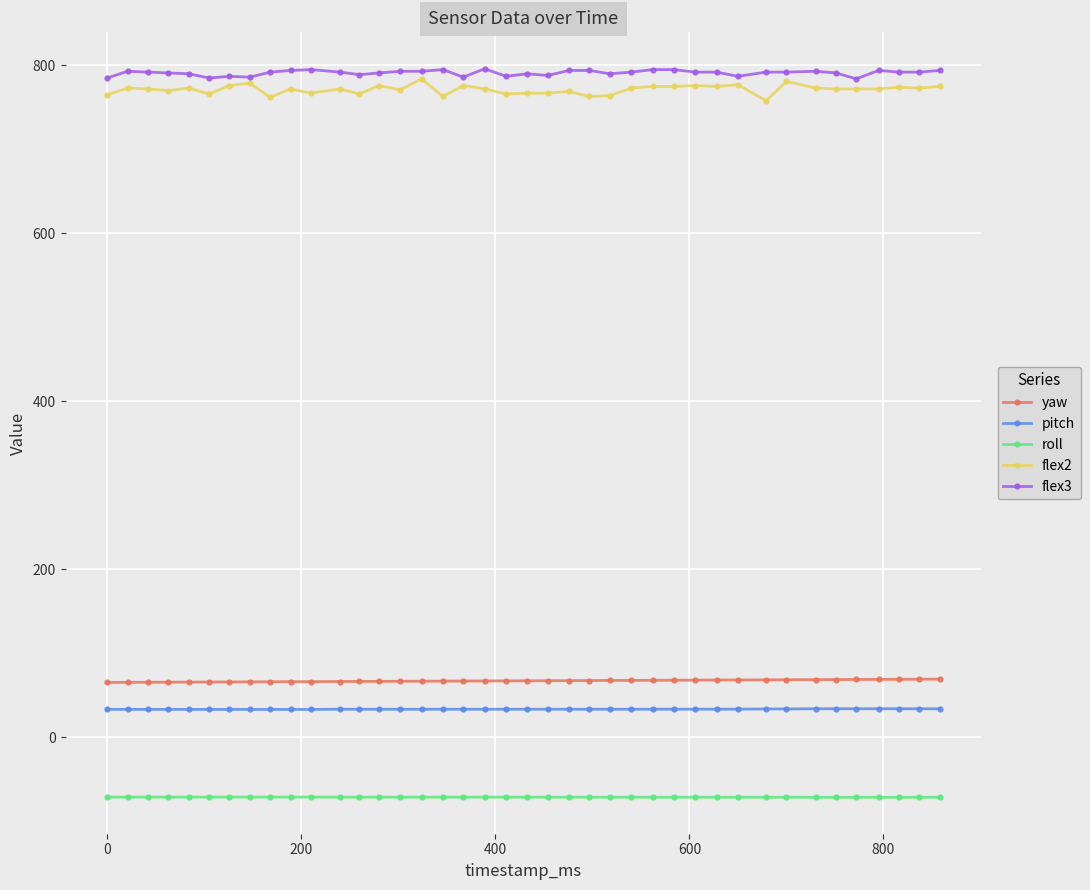

What is the value of the pitch point at the 24th from the left?

33.6